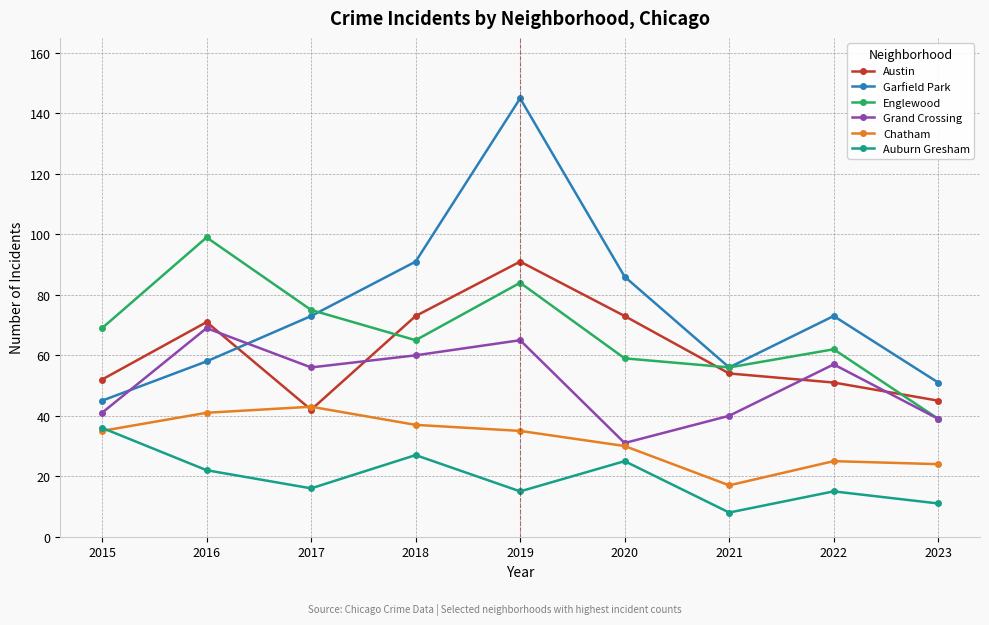

How many lines are shown in the chart?

6